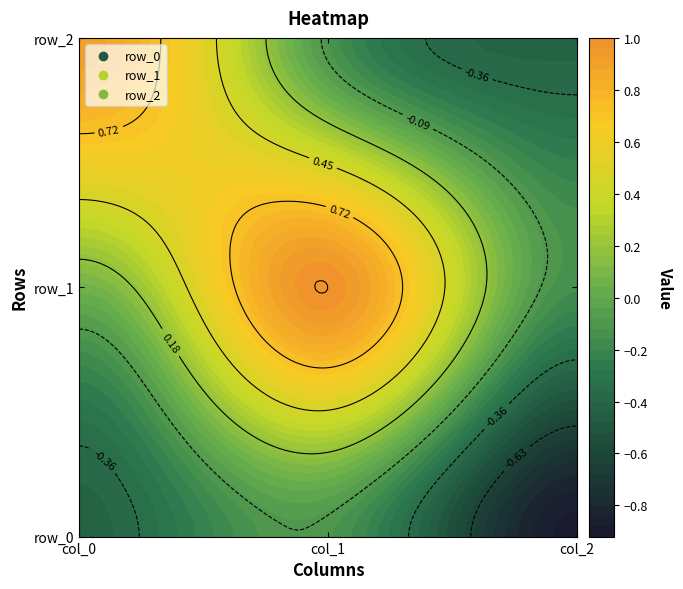

What is the total value across all series at col_0?

0.5